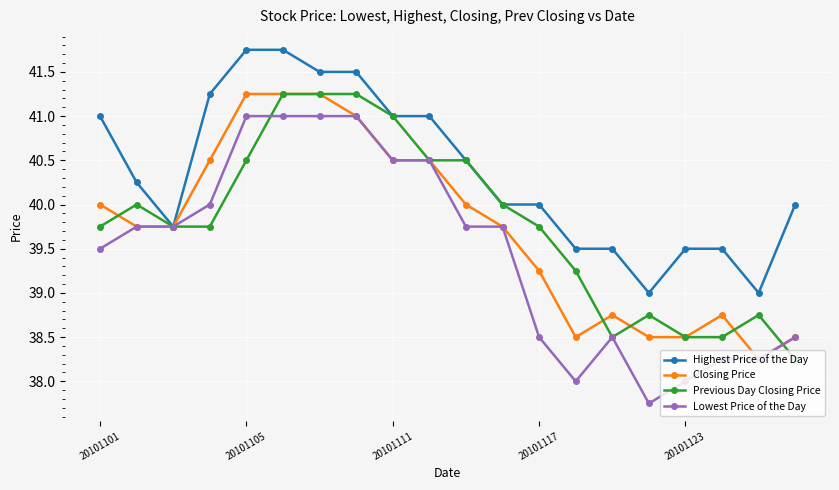

What are all the series names shown in the legend?

Highest Price of the Day, Closing Price, Previous Day Closing Price, Lowest Price of the Day